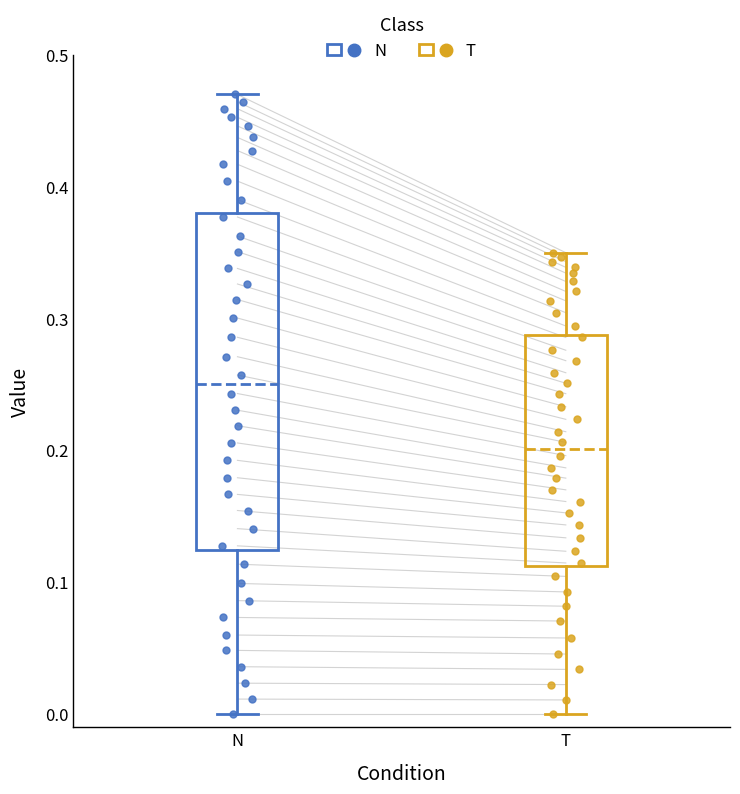

Reading left to right, transcribe this box plot: for each box, give where its median line is, the range the box spans, and where its two whiskers end, as read against the y-axis. The values are not printed on the chart, so give them approximately, as read against the axis.

N: median 0.25, box 0.12 to 0.38, whiskers 0.00 to 0.47
T: median 0.20, box 0.11 to 0.29, whiskers 0.00 to 0.35